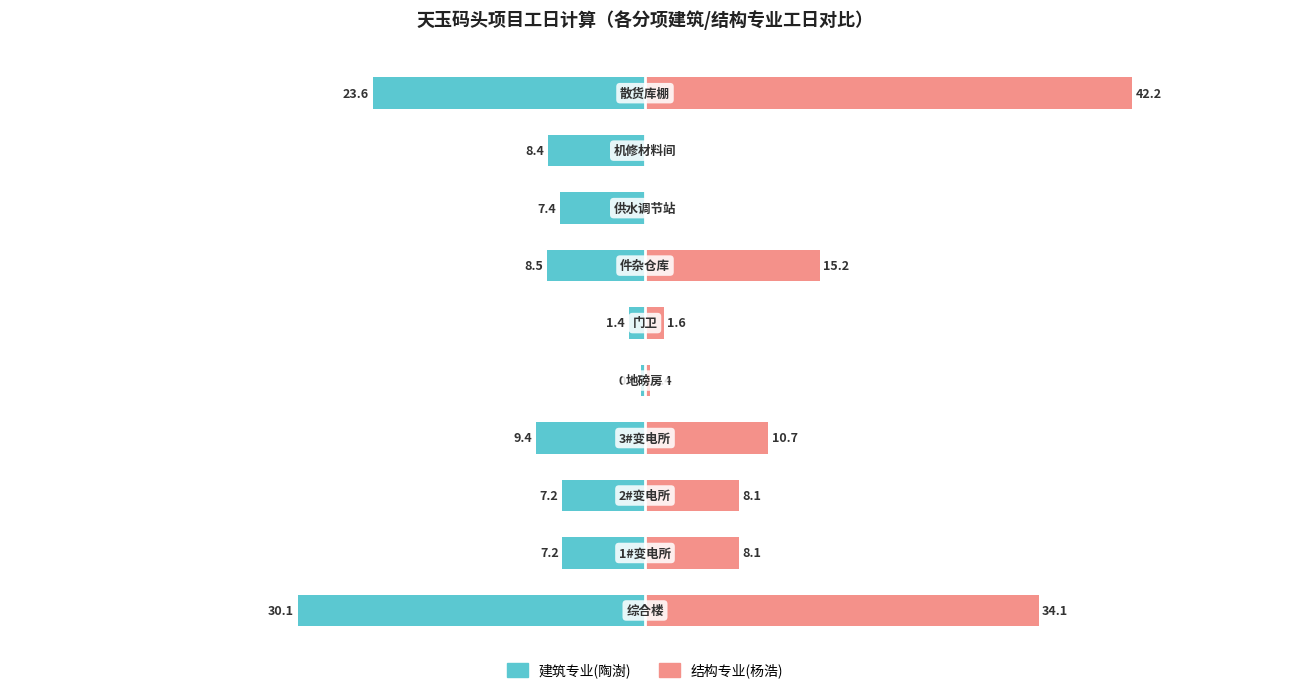

The 建筑专业(陶澍) series shows -11.0 at −40. True or false?

False